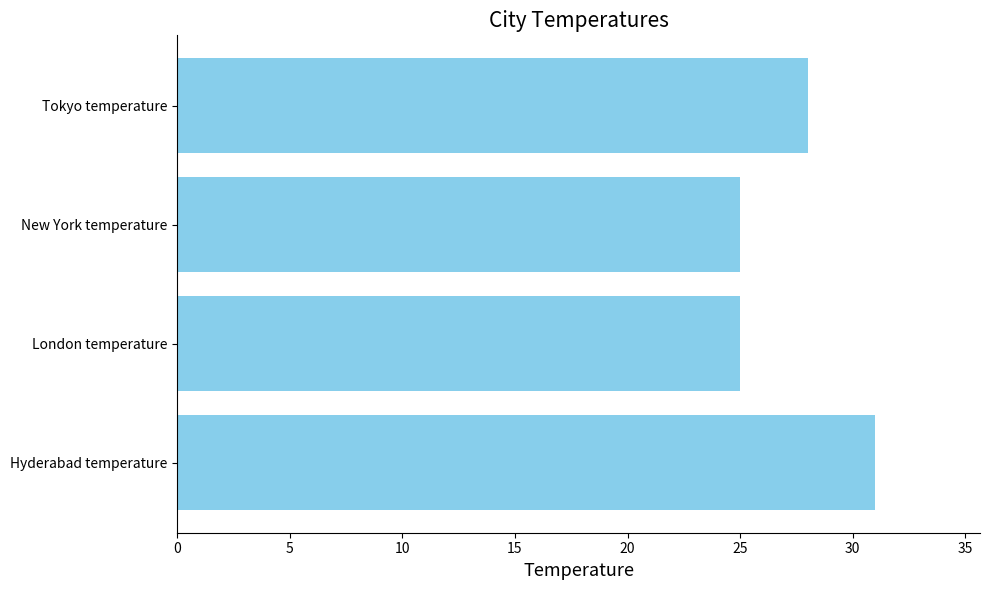

Approximately how many times larger is the value at Tokyo temperature compared to Hyderabad temperature?

0.9